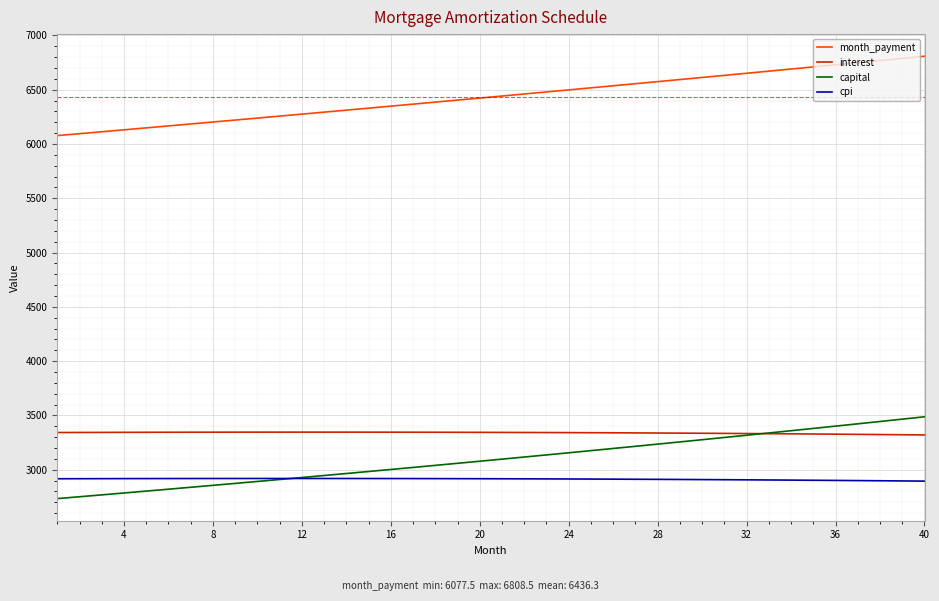

What is the lowest value of the month_payment series?

6077.5